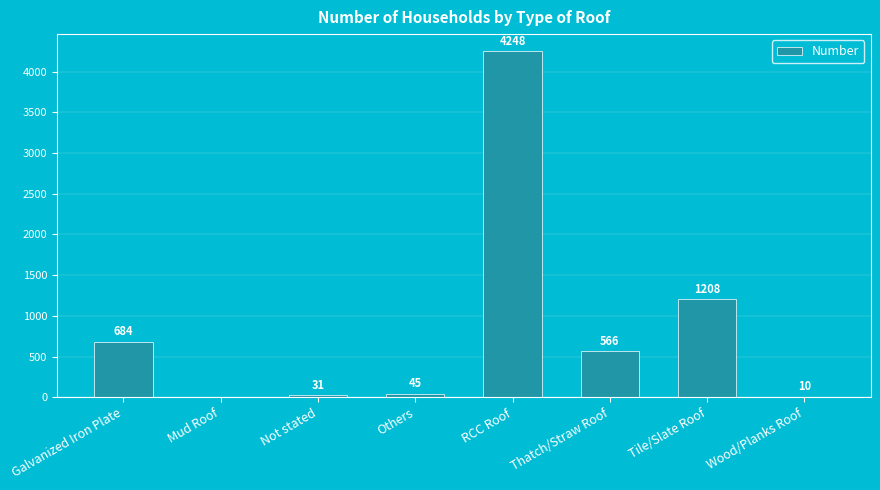

Is it true that the value at Tile/Slate Roof is 1208?

True